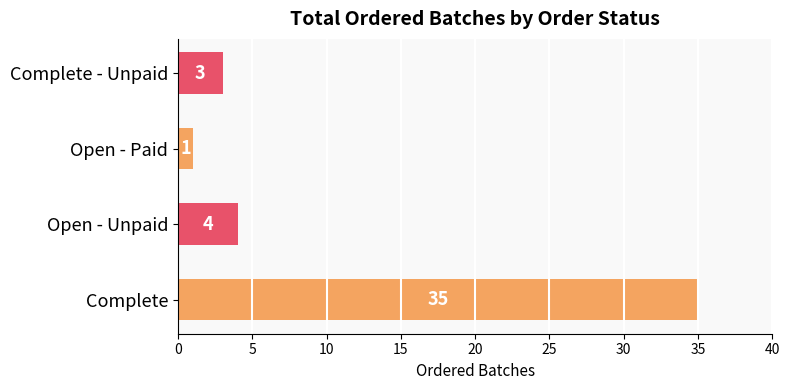

How many distinct data groups are displayed?

1